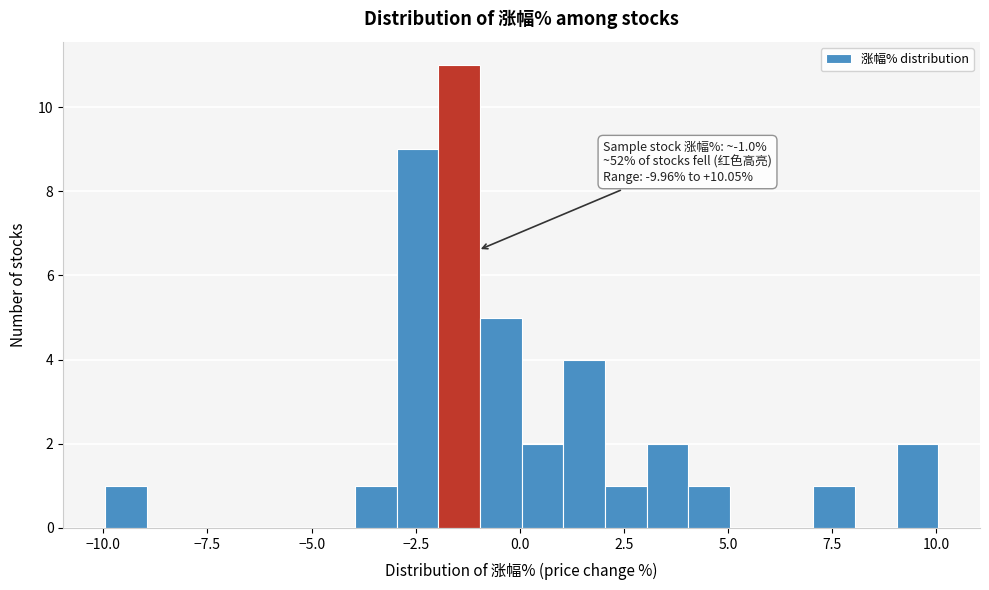

Read against the x-axis, roughly where is the centre of the tallest bar?

-1.5